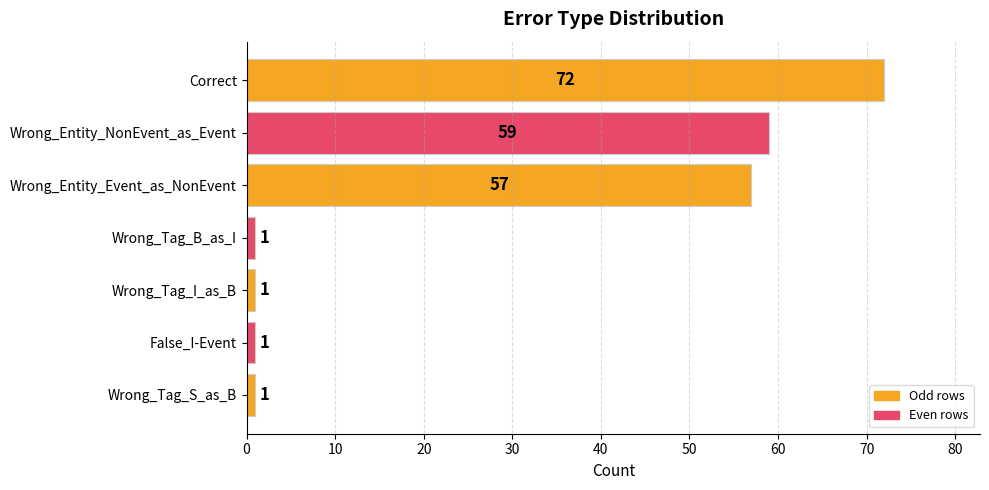

The chart shows a value of 19 at Wrong_Entity_Event_as_NonEvent. True or false?

False